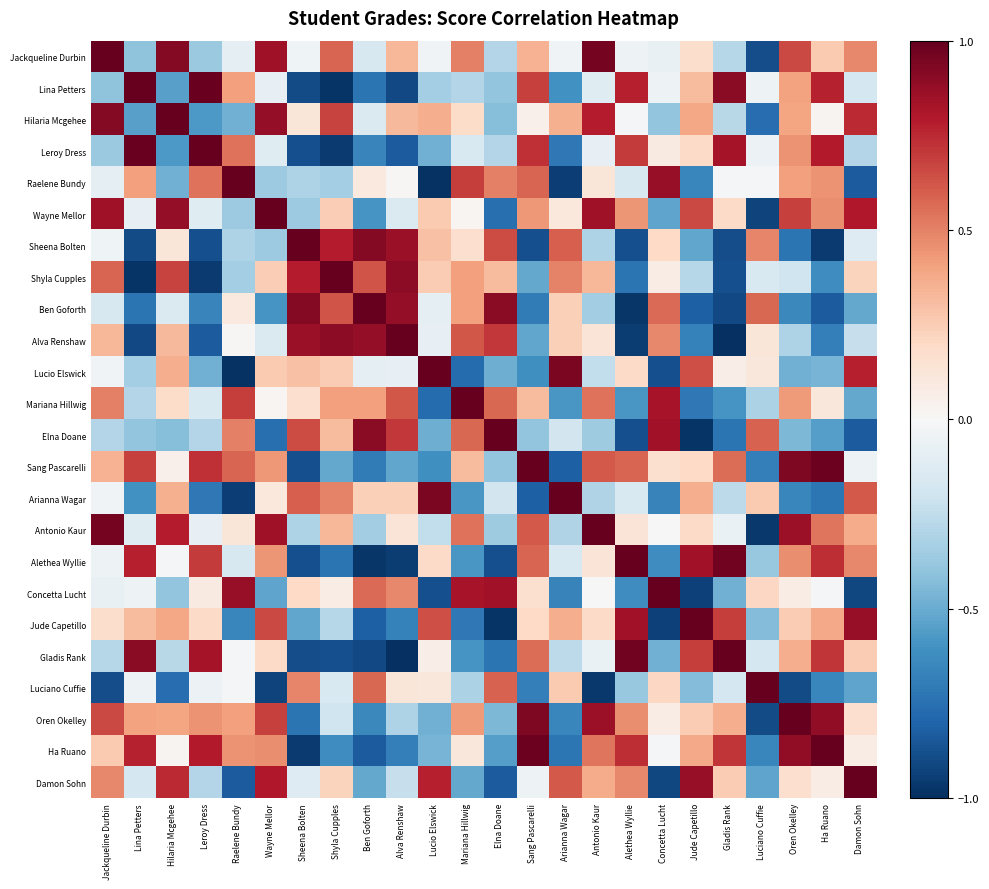

Reading left to right, what are all the values shown in this chart?

Jackqueline Durbin: Jackqueline Durbin=1.0	Lina Petters=-0.4	Hilaria Mcgehee=0.9	Leroy Dress=-0.4	Raelene Bundy=-0.1	Wayne Mellor=0.9	Sheena Bolten=-0.0	Shyla Cupples=0.6	Ben Goforth=-0.2	Alva Renshaw=0.3	Lucio Elswick=-0.0	Mariana Hillwig=0.5	Elna Doane=-0.3	Sang Pascarelli=0.3	Arianna Wagar=-0.0	Antonio Kaur=1.0	Alethea Wyllie=-0.1	Concetta Lucht=-0.1	Jude Capetillo=0.2	Gladis Rank=-0.3	Luciano Cuffie=-0.9	Oren Okelley=0.7	Ha Ruano=0.3	Damon Sohn=0.5
Lina Petters: Jackqueline Durbin=-0.4	Lina Petters=1.0	Hilaria Mcgehee=-0.5	Leroy Dress=1.0	Raelene Bundy=0.4	Wayne Mellor=-0.1	Sheena Bolten=-0.9	Shyla Cupples=-1.0	Ben Goforth=-0.7	Alva Renshaw=-0.9	Lucio Elswick=-0.3	Mariana Hillwig=-0.3	Elna Doane=-0.4	Sang Pascarelli=0.7	Arianna Wagar=-0.6	Antonio Kaur=-0.1	Alethea Wyllie=0.8	Concetta Lucht=-0.1	Jude Capetillo=0.3	Gladis Rank=0.9	Luciano Cuffie=-0.1	Oren Okelley=0.4	Ha Ruano=0.8	Damon Sohn=-0.2
Hilaria Mcgehee: Jackqueline Durbin=0.9	Lina Petters=-0.5	Hilaria Mcgehee=1.0	Leroy Dress=-0.6	Raelene Bundy=-0.5	Wayne Mellor=0.9	Sheena Bolten=0.1	Shyla Cupples=0.7	Ben Goforth=-0.1	Alva Renshaw=0.3	Lucio Elswick=0.4	Mariana Hillwig=0.2	Elna Doane=-0.4	Sang Pascarelli=0.1	Arianna Wagar=0.4	Antonio Kaur=0.8	Alethea Wyllie=-0.0	Concetta Lucht=-0.4	Jude Capetillo=0.4	Gladis Rank=-0.3	Luciano Cuffie=-0.8	Oren Okelley=0.4	Ha Ruano=0.0	Damon Sohn=0.7
Leroy Dress: Jackqueline Durbin=-0.4	Lina Petters=1.0	Hilaria Mcgehee=-0.6	Leroy Dress=1.0	Raelene Bundy=0.5	Wayne Mellor=-0.1	Sheena Bolten=-0.9	Shyla Cupples=-1.0	Ben Goforth=-0.7	Alva Renshaw=-0.8	Lucio Elswick=-0.5	Mariana Hillwig=-0.2	Elna Doane=-0.3	Sang Pascarelli=0.7	Arianna Wagar=-0.7	Antonio Kaur=-0.1	Alethea Wyllie=0.7	Concetta Lucht=0.1	Jude Capetillo=0.2	Gladis Rank=0.8	Luciano Cuffie=-0.1	Oren Okelley=0.4	Ha Ruano=0.8	Damon Sohn=-0.3
Raelene Bundy: Jackqueline Durbin=-0.1	Lina Petters=0.4	Hilaria Mcgehee=-0.5	Leroy Dress=0.5	Raelene Bundy=1.0	Wayne Mellor=-0.4	Sheena Bolten=-0.3	Shyla Cupples=-0.3	Ben Goforth=0.1	Alva Renshaw=0.0	Lucio Elswick=-1.0	Mariana Hillwig=0.7	Elna Doane=0.5	Sang Pascarelli=0.6	Arianna Wagar=-0.9	Antonio Kaur=0.1	Alethea Wyllie=-0.2	Concetta Lucht=0.9	Jude Capetillo=-0.6	Gladis Rank=-0.0	Luciano Cuffie=-0.0	Oren Okelley=0.4	Ha Ruano=0.4	Damon Sohn=-0.8
Wayne Mellor: Jackqueline Durbin=0.9	Lina Petters=-0.1	Hilaria Mcgehee=0.9	Leroy Dress=-0.1	Raelene Bundy=-0.4	Wayne Mellor=1.0	Sheena Bolten=-0.4	Shyla Cupples=0.2	Ben Goforth=-0.6	Alva Renshaw=-0.1	Lucio Elswick=0.3	Mariana Hillwig=0.0	Elna Doane=-0.8	Sang Pascarelli=0.4	Arianna Wagar=0.1	Antonio Kaur=0.8	Alethea Wyllie=0.4	Concetta Lucht=-0.5	Jude Capetillo=0.7	Gladis Rank=0.2	Luciano Cuffie=-0.9	Oren Okelley=0.7	Ha Ruano=0.5	Damon Sohn=0.8
Sheena Bolten: Jackqueline Durbin=-0.0	Lina Petters=-0.9	Hilaria Mcgehee=0.1	Leroy Dress=-0.9	Raelene Bundy=-0.3	Wayne Mellor=-0.4	Sheena Bolten=1.0	Shyla Cupples=0.8	Ben Goforth=0.9	Alva Renshaw=0.9	Lucio Elswick=0.3	Mariana Hillwig=0.2	Elna Doane=0.6	Sang Pascarelli=-0.9	Arianna Wagar=0.6	Antonio Kaur=-0.3	Alethea Wyllie=-0.9	Concetta Lucht=0.2	Jude Capetillo=-0.5	Gladis Rank=-0.9	Luciano Cuffie=0.5	Oren Okelley=-0.7	Ha Ruano=-1.0	Damon Sohn=-0.1
Shyla Cupples: Jackqueline Durbin=0.6	Lina Petters=-1.0	Hilaria Mcgehee=0.7	Leroy Dress=-1.0	Raelene Bundy=-0.3	Wayne Mellor=0.2	Sheena Bolten=0.8	Shyla Cupples=1.0	Ben Goforth=0.6	Alva Renshaw=0.9	Lucio Elswick=0.3	Mariana Hillwig=0.4	Elna Doane=0.3	Sang Pascarelli=-0.5	Arianna Wagar=0.5	Antonio Kaur=0.3	Alethea Wyllie=-0.7	Concetta Lucht=0.1	Jude Capetillo=-0.3	Gladis Rank=-0.9	Luciano Cuffie=-0.2	Oren Okelley=-0.2	Ha Ruano=-0.6	Damon Sohn=0.2
Ben Goforth: Jackqueline Durbin=-0.2	Lina Petters=-0.7	Hilaria Mcgehee=-0.1	Leroy Dress=-0.7	Raelene Bundy=0.1	Wayne Mellor=-0.6	Sheena Bolten=0.9	Shyla Cupples=0.6	Ben Goforth=1.0	Alva Renshaw=0.9	Lucio Elswick=-0.1	Mariana Hillwig=0.4	Elna Doane=0.9	Sang Pascarelli=-0.7	Arianna Wagar=0.2	Antonio Kaur=-0.3	Alethea Wyllie=-1.0	Concetta Lucht=0.6	Jude Capetillo=-0.8	Gladis Rank=-0.9	Luciano Cuffie=0.6	Oren Okelley=-0.6	Ha Ruano=-0.8	Damon Sohn=-0.5
Alva Renshaw: Jackqueline Durbin=0.3	Lina Petters=-0.9	Hilaria Mcgehee=0.3	Leroy Dress=-0.8	Raelene Bundy=0.0	Wayne Mellor=-0.1	Sheena Bolten=0.9	Shyla Cupples=0.9	Ben Goforth=0.9	Alva Renshaw=1.0	Lucio Elswick=-0.1	Mariana Hillwig=0.6	Elna Doane=0.7	Sang Pascarelli=-0.5	Arianna Wagar=0.2	Antonio Kaur=0.1	Alethea Wyllie=-1.0	Concetta Lucht=0.5	Jude Capetillo=-0.7	Gladis Rank=-1.0	Luciano Cuffie=0.1	Oren Okelley=-0.3	Ha Ruano=-0.7	Damon Sohn=-0.2
Lucio Elswick: Jackqueline Durbin=-0.0	Lina Petters=-0.3	Hilaria Mcgehee=0.4	Leroy Dress=-0.5	Raelene Bundy=-1.0	Wayne Mellor=0.3	Sheena Bolten=0.3	Shyla Cupples=0.3	Ben Goforth=-0.1	Alva Renshaw=-0.1	Lucio Elswick=1.0	Mariana Hillwig=-0.8	Elna Doane=-0.5	Sang Pascarelli=-0.6	Arianna Wagar=0.9	Antonio Kaur=-0.2	Alethea Wyllie=0.2	Concetta Lucht=-0.9	Jude Capetillo=0.6	Gladis Rank=0.1	Luciano Cuffie=0.1	Oren Okelley=-0.5	Ha Ruano=-0.5	Damon Sohn=0.8
Mariana Hillwig: Jackqueline Durbin=0.5	Lina Petters=-0.3	Hilaria Mcgehee=0.2	Leroy Dress=-0.2	Raelene Bundy=0.7	Wayne Mellor=0.0	Sheena Bolten=0.2	Shyla Cupples=0.4	Ben Goforth=0.4	Alva Renshaw=0.6	Lucio Elswick=-0.8	Mariana Hillwig=1.0	Elna Doane=0.6	Sang Pascarelli=0.3	Arianna Wagar=-0.6	Antonio Kaur=0.5	Alethea Wyllie=-0.6	Concetta Lucht=0.8	Jude Capetillo=-0.7	Gladis Rank=-0.6	Luciano Cuffie=-0.3	Oren Okelley=0.4	Ha Ruano=0.1	Damon Sohn=-0.5
Elna Doane: Jackqueline Durbin=-0.3	Lina Petters=-0.4	Hilaria Mcgehee=-0.4	Leroy Dress=-0.3	Raelene Bundy=0.5	Wayne Mellor=-0.8	Sheena Bolten=0.6	Shyla Cupples=0.3	Ben Goforth=0.9	Alva Renshaw=0.7	Lucio Elswick=-0.5	Mariana Hillwig=0.6	Elna Doane=1.0	Sang Pascarelli=-0.4	Arianna Wagar=-0.2	Antonio Kaur=-0.4	Alethea Wyllie=-0.9	Concetta Lucht=0.8	Jude Capetillo=-1.0	Gladis Rank=-0.7	Luciano Cuffie=0.6	Oren Okelley=-0.5	Ha Ruano=-0.5	Damon Sohn=-0.8
Sang Pascarelli: Jackqueline Durbin=0.3	Lina Petters=0.7	Hilaria Mcgehee=0.1	Leroy Dress=0.7	Raelene Bundy=0.6	Wayne Mellor=0.4	Sheena Bolten=-0.9	Shyla Cupples=-0.5	Ben Goforth=-0.7	Alva Renshaw=-0.5	Lucio Elswick=-0.6	Mariana Hillwig=0.3	Elna Doane=-0.4	Sang Pascarelli=1.0	Arianna Wagar=-0.8	Antonio Kaur=0.6	Alethea Wyllie=0.6	Concetta Lucht=0.2	Jude Capetillo=0.2	Gladis Rank=0.6	Luciano Cuffie=-0.7	Oren Okelley=0.9	Ha Ruano=1.0	Damon Sohn=-0.0
Arianna Wagar: Jackqueline Durbin=-0.0	Lina Petters=-0.6	Hilaria Mcgehee=0.4	Leroy Dress=-0.7	Raelene Bundy=-0.9	Wayne Mellor=0.1	Sheena Bolten=0.6	Shyla Cupples=0.5	Ben Goforth=0.2	Alva Renshaw=0.2	Lucio Elswick=0.9	Mariana Hillwig=-0.6	Elna Doane=-0.2	Sang Pascarelli=-0.8	Arianna Wagar=1.0	Antonio Kaur=-0.3	Alethea Wyllie=-0.2	Concetta Lucht=-0.7	Jude Capetillo=0.4	Gladis Rank=-0.3	Luciano Cuffie=0.3	Oren Okelley=-0.7	Ha Ruano=-0.7	Damon Sohn=0.6
Antonio Kaur: Jackqueline Durbin=1.0	Lina Petters=-0.1	Hilaria Mcgehee=0.8	Leroy Dress=-0.1	Raelene Bundy=0.1	Wayne Mellor=0.8	Sheena Bolten=-0.3	Shyla Cupples=0.3	Ben Goforth=-0.3	Alva Renshaw=0.1	Lucio Elswick=-0.2	Mariana Hillwig=0.5	Elna Doane=-0.4	Sang Pascarelli=0.6	Arianna Wagar=-0.3	Antonio Kaur=1.0	Alethea Wyllie=0.1	Concetta Lucht=0.0	Jude Capetillo=0.2	Gladis Rank=-0.1	Luciano Cuffie=-1.0	Oren Okelley=0.9	Ha Ruano=0.5	Damon Sohn=0.4
Alethea Wyllie: Jackqueline Durbin=-0.1	Lina Petters=0.8	Hilaria Mcgehee=-0.0	Leroy Dress=0.7	Raelene Bundy=-0.2	Wayne Mellor=0.4	Sheena Bolten=-0.9	Shyla Cupples=-0.7	Ben Goforth=-1.0	Alva Renshaw=-1.0	Lucio Elswick=0.2	Mariana Hillwig=-0.6	Elna Doane=-0.9	Sang Pascarelli=0.6	Arianna Wagar=-0.2	Antonio Kaur=0.1	Alethea Wyllie=1.0	Concetta Lucht=-0.6	Jude Capetillo=0.8	Gladis Rank=1.0	Luciano Cuffie=-0.4	Oren Okelley=0.5	Ha Ruano=0.7	Damon Sohn=0.5
Concetta Lucht: Jackqueline Durbin=-0.1	Lina Petters=-0.1	Hilaria Mcgehee=-0.4	Leroy Dress=0.1	Raelene Bundy=0.9	Wayne Mellor=-0.5	Sheena Bolten=0.2	Shyla Cupples=0.1	Ben Goforth=0.6	Alva Renshaw=0.5	Lucio Elswick=-0.9	Mariana Hillwig=0.8	Elna Doane=0.8	Sang Pascarelli=0.2	Arianna Wagar=-0.7	Antonio Kaur=0.0	Alethea Wyllie=-0.6	Concetta Lucht=1.0	Jude Capetillo=-0.9	Gladis Rank=-0.5	Luciano Cuffie=0.2	Oren Okelley=0.1	Ha Ruano=-0.0	Damon Sohn=-0.9
Jude Capetillo: Jackqueline Durbin=0.2	Lina Petters=0.3	Hilaria Mcgehee=0.4	Leroy Dress=0.2	Raelene Bundy=-0.6	Wayne Mellor=0.7	Sheena Bolten=-0.5	Shyla Cupples=-0.3	Ben Goforth=-0.8	Alva Renshaw=-0.7	Lucio Elswick=0.6	Mariana Hillwig=-0.7	Elna Doane=-1.0	Sang Pascarelli=0.2	Arianna Wagar=0.4	Antonio Kaur=0.2	Alethea Wyllie=0.8	Concetta Lucht=-0.9	Jude Capetillo=1.0	Gladis Rank=0.7	Luciano Cuffie=-0.4	Oren Okelley=0.3	Ha Ruano=0.4	Damon Sohn=0.9
Gladis Rank: Jackqueline Durbin=-0.3	Lina Petters=0.9	Hilaria Mcgehee=-0.3	Leroy Dress=0.8	Raelene Bundy=-0.0	Wayne Mellor=0.2	Sheena Bolten=-0.9	Shyla Cupples=-0.9	Ben Goforth=-0.9	Alva Renshaw=-1.0	Lucio Elswick=0.1	Mariana Hillwig=-0.6	Elna Doane=-0.7	Sang Pascarelli=0.6	Arianna Wagar=-0.3	Antonio Kaur=-0.1	Alethea Wyllie=1.0	Concetta Lucht=-0.5	Jude Capetillo=0.7	Gladis Rank=1.0	Luciano Cuffie=-0.2	Oren Okelley=0.4	Ha Ruano=0.7	Damon Sohn=0.3
Luciano Cuffie: Jackqueline Durbin=-0.9	Lina Petters=-0.1	Hilaria Mcgehee=-0.8	Leroy Dress=-0.1	Raelene Bundy=-0.0	Wayne Mellor=-0.9	Sheena Bolten=0.5	Shyla Cupples=-0.2	Ben Goforth=0.6	Alva Renshaw=0.1	Lucio Elswick=0.1	Mariana Hillwig=-0.3	Elna Doane=0.6	Sang Pascarelli=-0.7	Arianna Wagar=0.3	Antonio Kaur=-1.0	Alethea Wyllie=-0.4	Concetta Lucht=0.2	Jude Capetillo=-0.4	Gladis Rank=-0.2	Luciano Cuffie=1.0	Oren Okelley=-0.9	Ha Ruano=-0.7	Damon Sohn=-0.5
Oren Okelley: Jackqueline Durbin=0.7	Lina Petters=0.4	Hilaria Mcgehee=0.4	Leroy Dress=0.4	Raelene Bundy=0.4	Wayne Mellor=0.7	Sheena Bolten=-0.7	Shyla Cupples=-0.2	Ben Goforth=-0.6	Alva Renshaw=-0.3	Lucio Elswick=-0.5	Mariana Hillwig=0.4	Elna Doane=-0.5	Sang Pascarelli=0.9	Arianna Wagar=-0.7	Antonio Kaur=0.9	Alethea Wyllie=0.5	Concetta Lucht=0.1	Jude Capetillo=0.3	Gladis Rank=0.4	Luciano Cuffie=-0.9	Oren Okelley=1.0	Ha Ruano=0.9	Damon Sohn=0.2
Ha Ruano: Jackqueline Durbin=0.3	Lina Petters=0.8	Hilaria Mcgehee=0.0	Leroy Dress=0.8	Raelene Bundy=0.4	Wayne Mellor=0.5	Sheena Bolten=-1.0	Shyla Cupples=-0.6	Ben Goforth=-0.8	Alva Renshaw=-0.7	Lucio Elswick=-0.5	Mariana Hillwig=0.1	Elna Doane=-0.5	Sang Pascarelli=1.0	Arianna Wagar=-0.7	Antonio Kaur=0.5	Alethea Wyllie=0.7	Concetta Lucht=-0.0	Jude Capetillo=0.4	Gladis Rank=0.7	Luciano Cuffie=-0.7	Oren Okelley=0.9	Ha Ruano=1.0	Damon Sohn=0.1
Damon Sohn: Jackqueline Durbin=0.5	Lina Petters=-0.2	Hilaria Mcgehee=0.7	Leroy Dress=-0.3	Raelene Bundy=-0.8	Wayne Mellor=0.8	Sheena Bolten=-0.1	Shyla Cupples=0.2	Ben Goforth=-0.5	Alva Renshaw=-0.2	Lucio Elswick=0.8	Mariana Hillwig=-0.5	Elna Doane=-0.8	Sang Pascarelli=-0.0	Arianna Wagar=0.6	Antonio Kaur=0.4	Alethea Wyllie=0.5	Concetta Lucht=-0.9	Jude Capetillo=0.9	Gladis Rank=0.3	Luciano Cuffie=-0.5	Oren Okelley=0.2	Ha Ruano=0.1	Damon Sohn=1.0